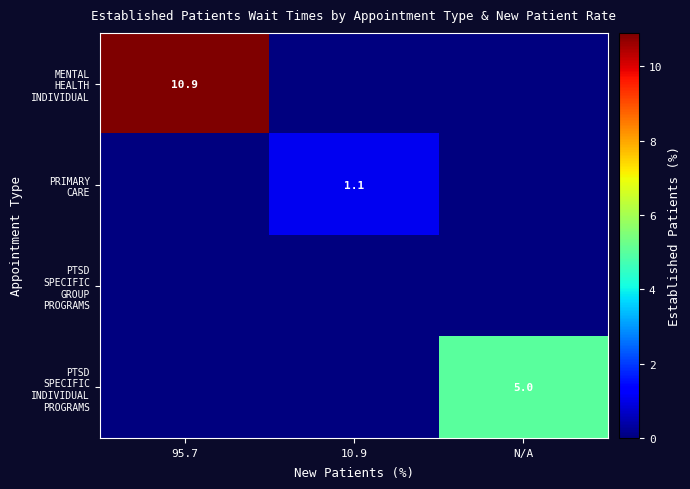

Which label corresponds to the smallest value in the chart?

10.9